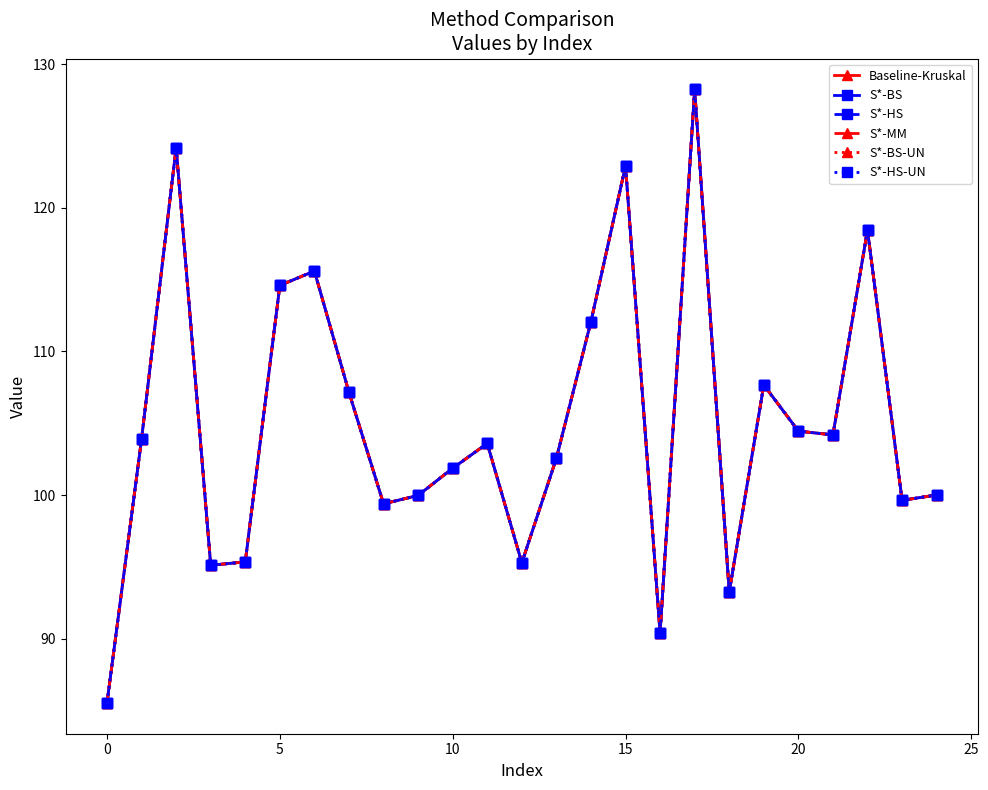

How many lines are shown in the chart?

6